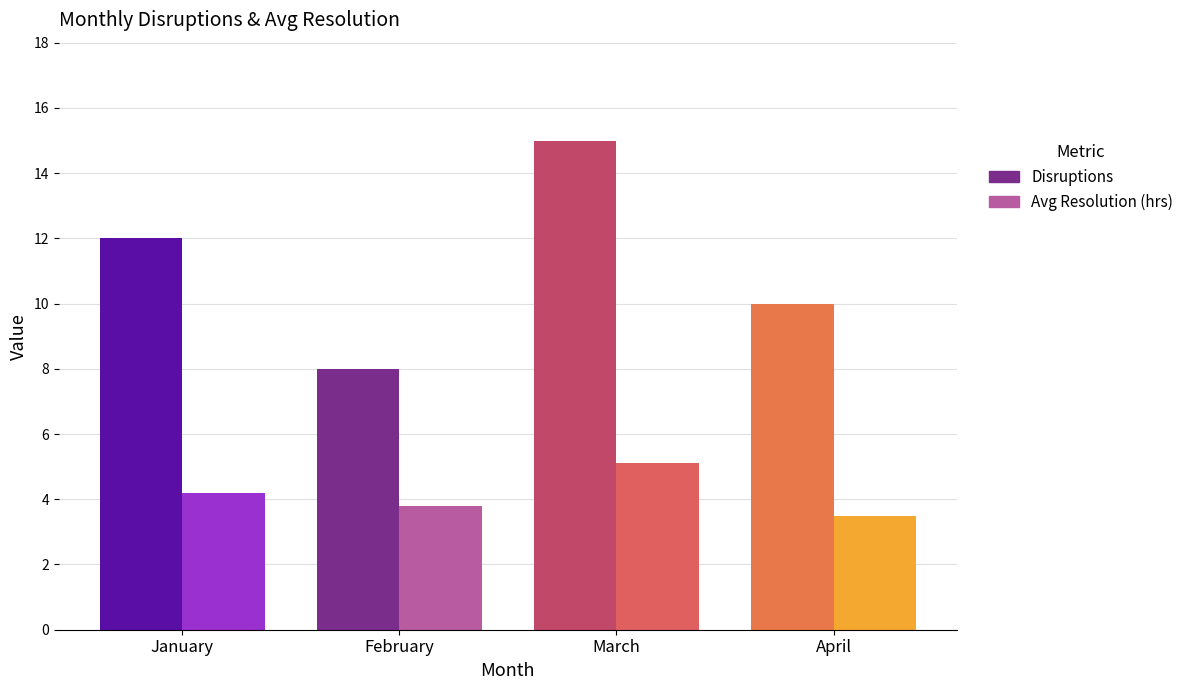

How many values in the Disruptions series are below 12?

2